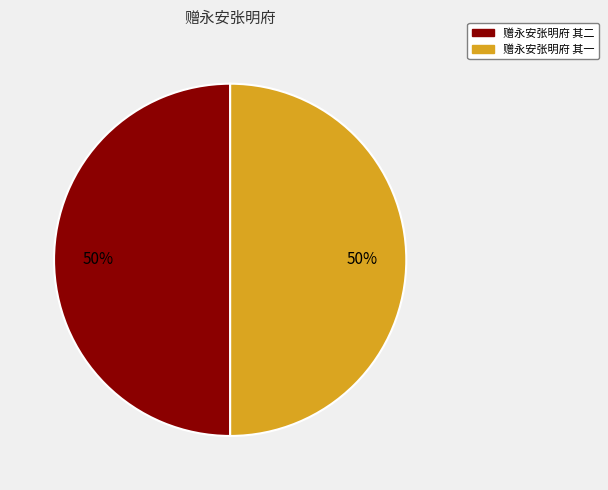

Approximately how many times larger is the value at 赠永安张明府 其一 compared to 赠永安张明府 其二?

1.0